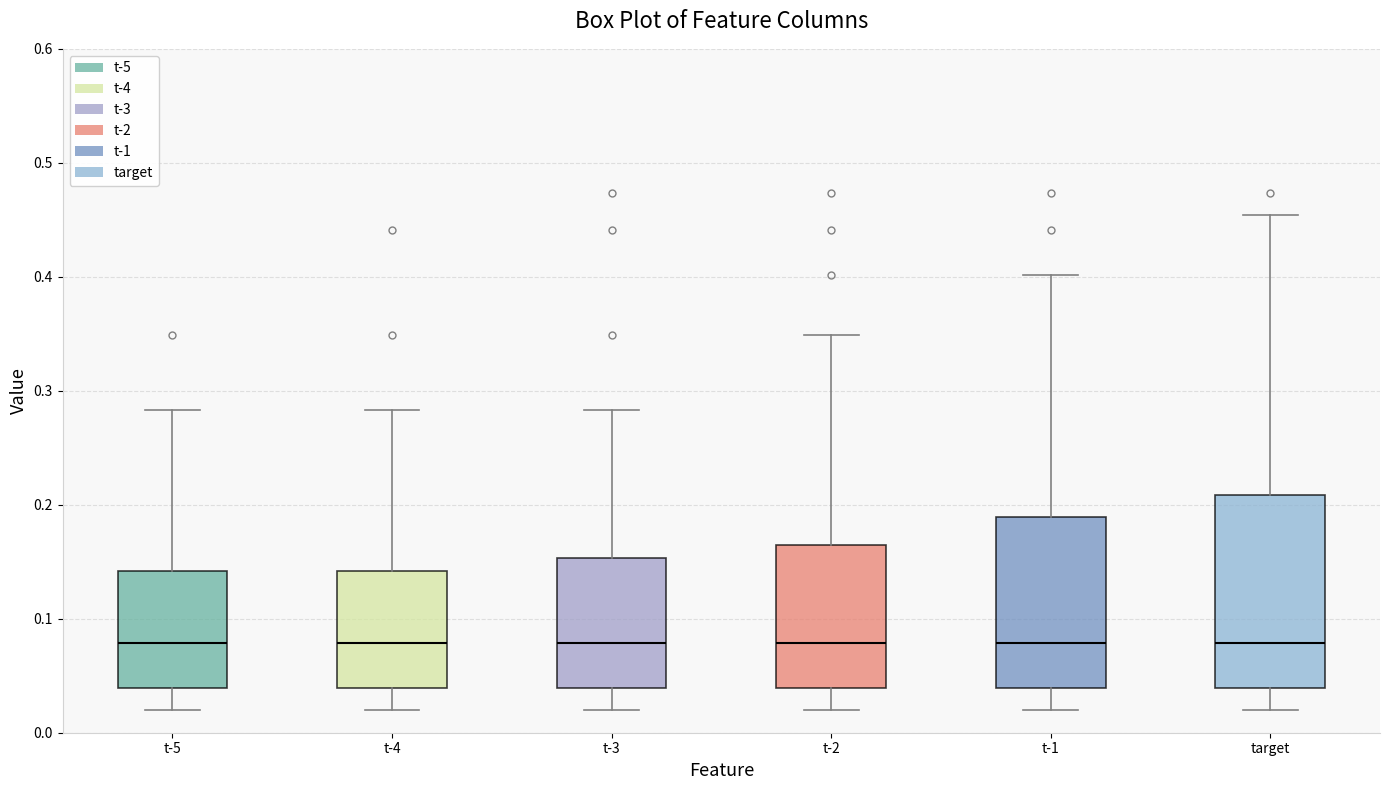

Reading left to right, read every box against the y-axis: the position of its median line, the range the box covers, and the ends of its whiskers. The values are not printed on the chart, so give them approximately, as read against the axis.

t-5: median 0.08, box 0.04 to 0.14, whiskers 0.02 to 0.28
t-4: median 0.08, box 0.04 to 0.14, whiskers 0.02 to 0.28
t-3: median 0.08, box 0.04 to 0.15, whiskers 0.02 to 0.28
t-2: median 0.08, box 0.04 to 0.16, whiskers 0.02 to 0.35
t-1: median 0.08, box 0.04 to 0.19, whiskers 0.02 to 0.40
target: median 0.08, box 0.04 to 0.21, whiskers 0.02 to 0.45